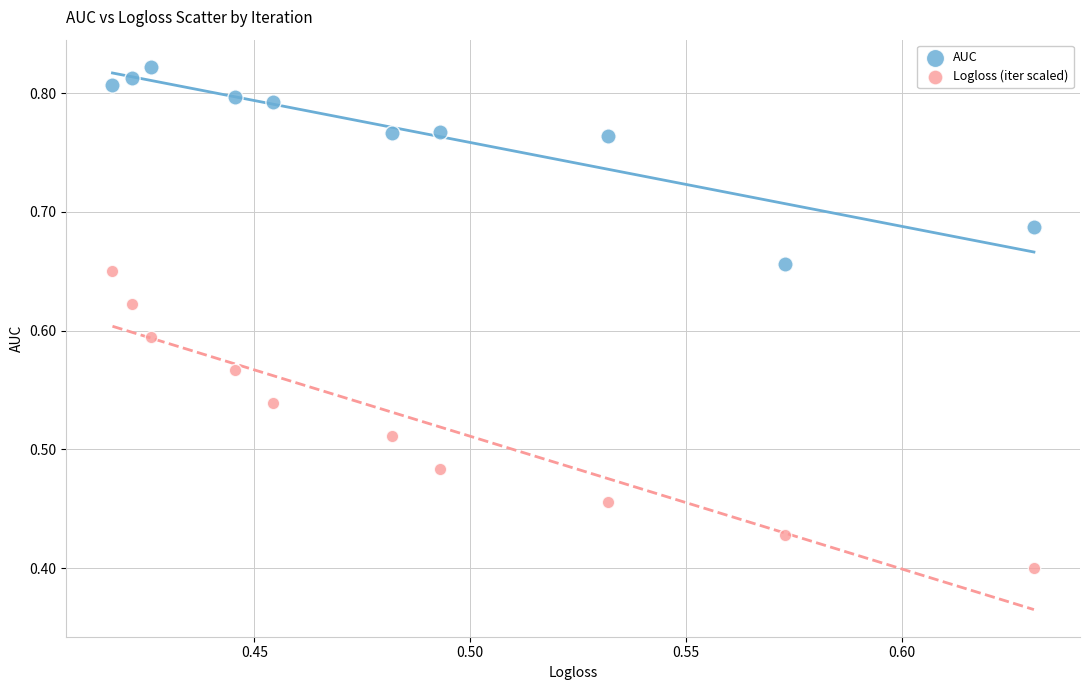

Which series contains the highest Y value?

AUC